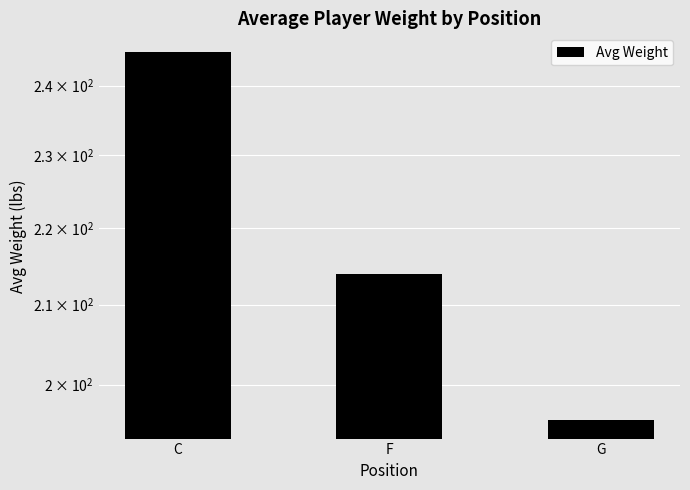

Does the chart contain stacked bars?

No